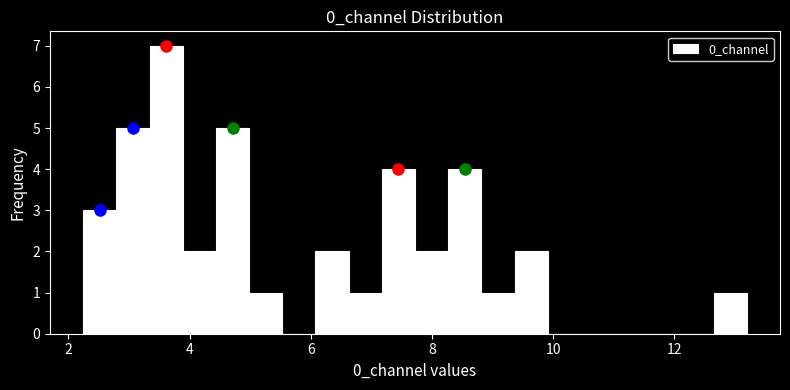

Around what value on the x-axis is the tallest bar? Give the approximate position of its centre, as read against the axis.

3.6